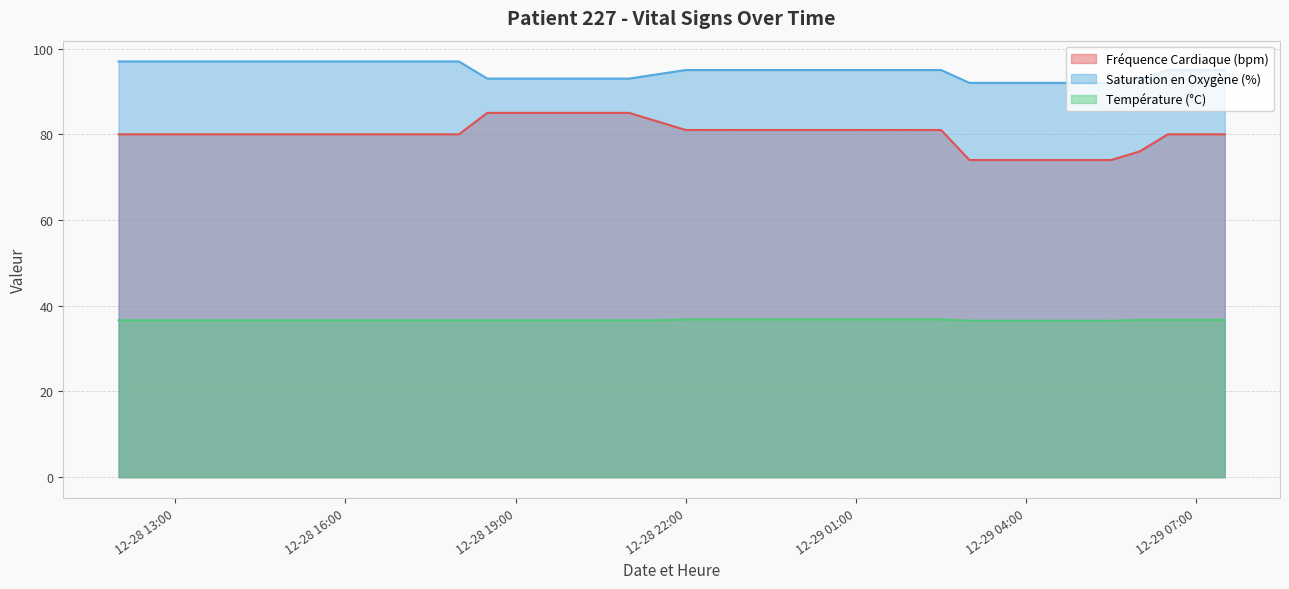

True or false: Fréquence Cardiaque (bpm) and Température (°C) intersect in this chart.

False